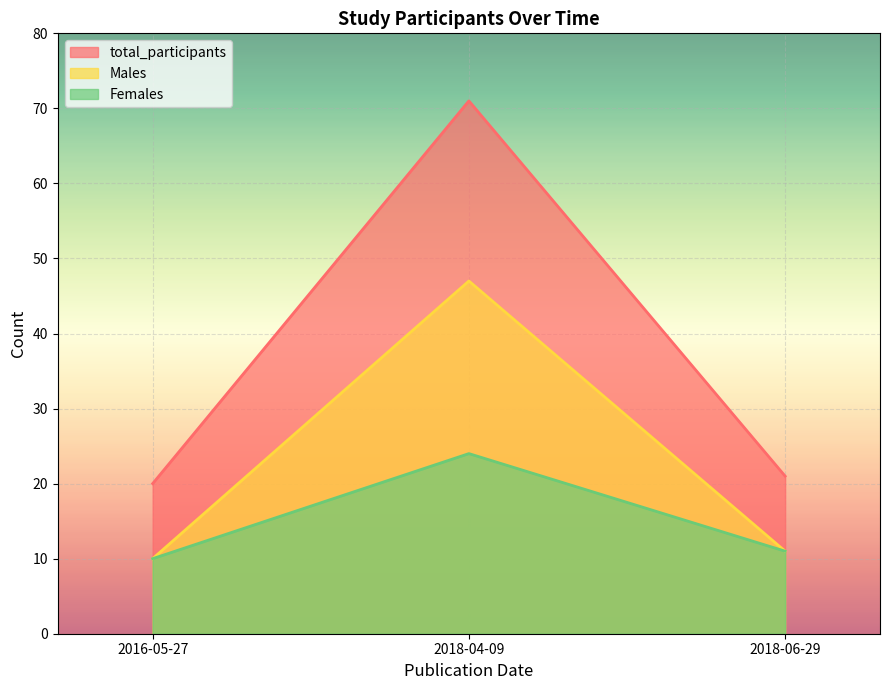

Which category has the lowest value in the Females series?

2016-05-27